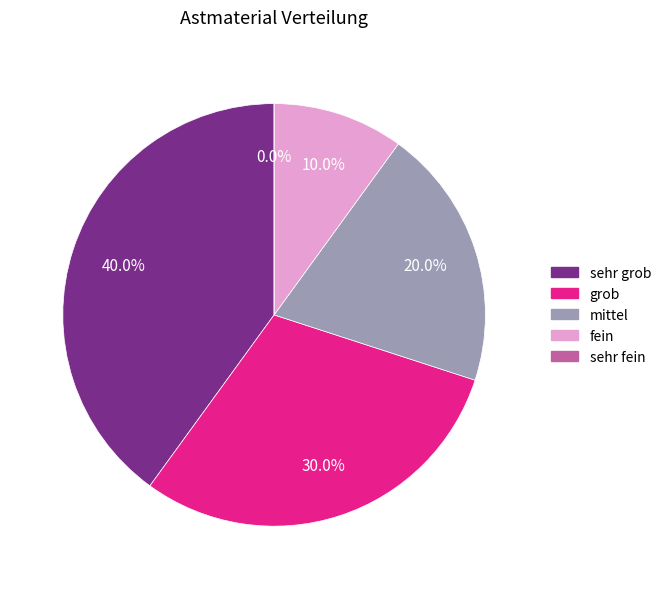

Between sehr fein and sehr grob, which is larger?

sehr grob